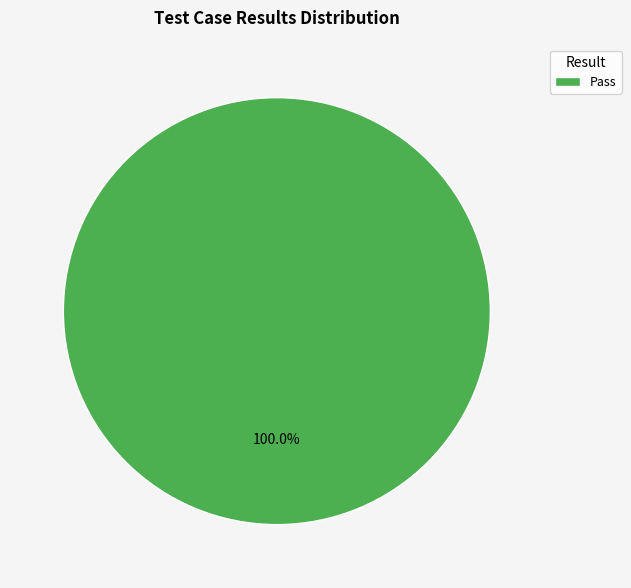

Is Pass the majority of the pie?

Yes